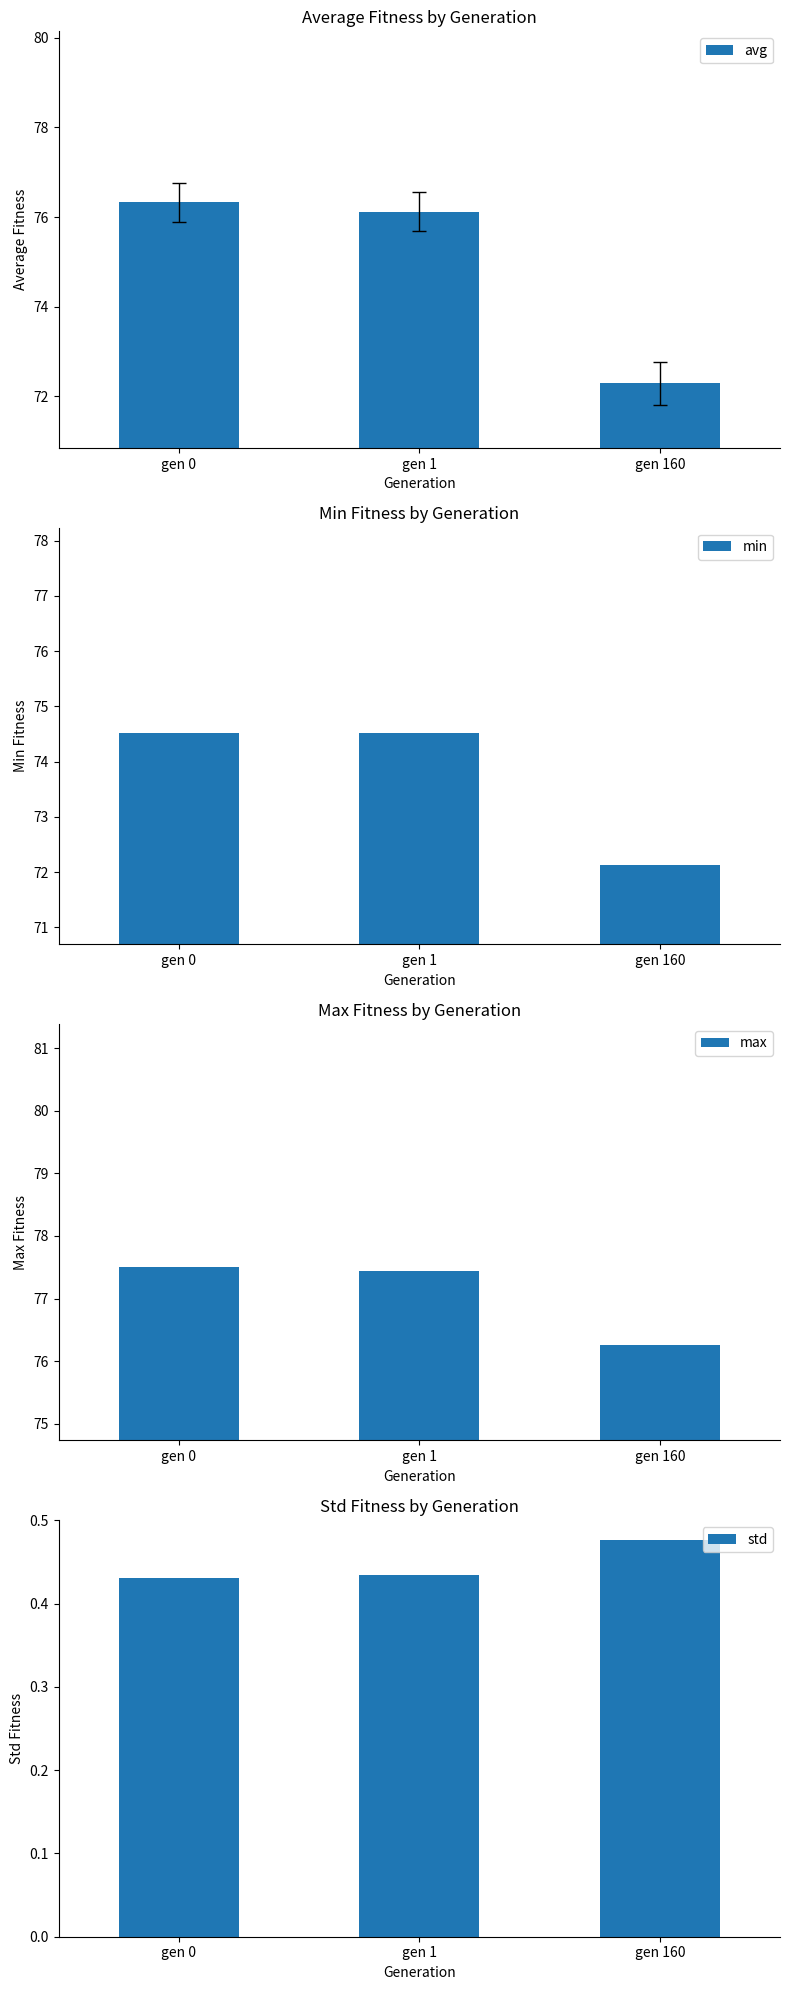

Which series has the widest spread of values?

avg